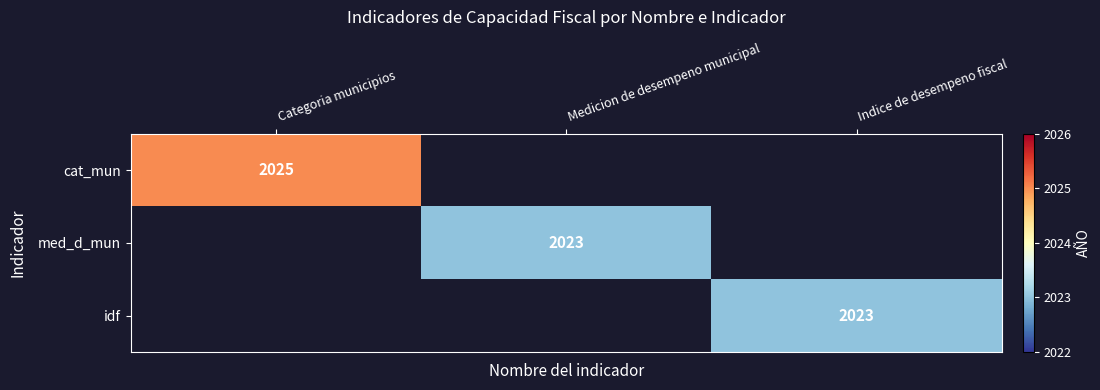

The value of cat_mun at Categoria municipios is 1383. True or false?

False